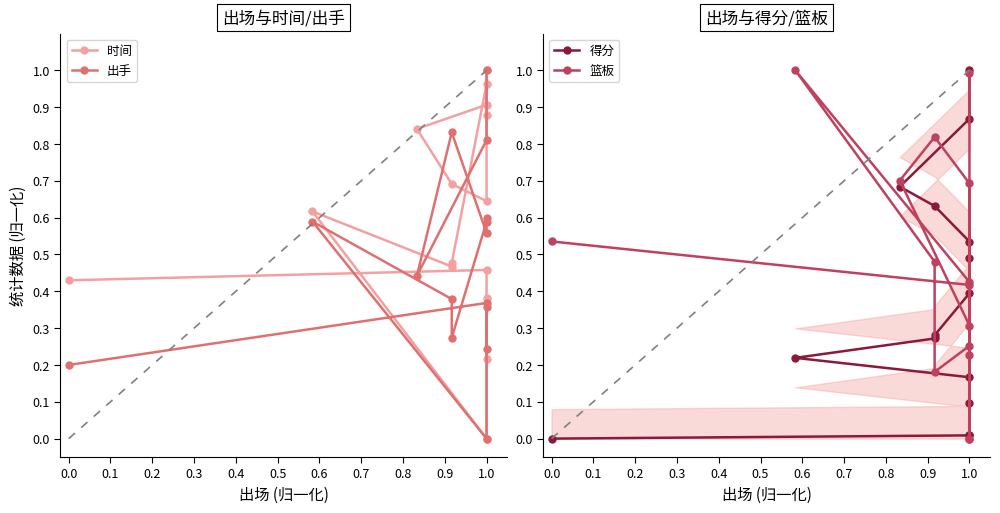

What is the difference between the highest and lowest values at 0.7?

0.3